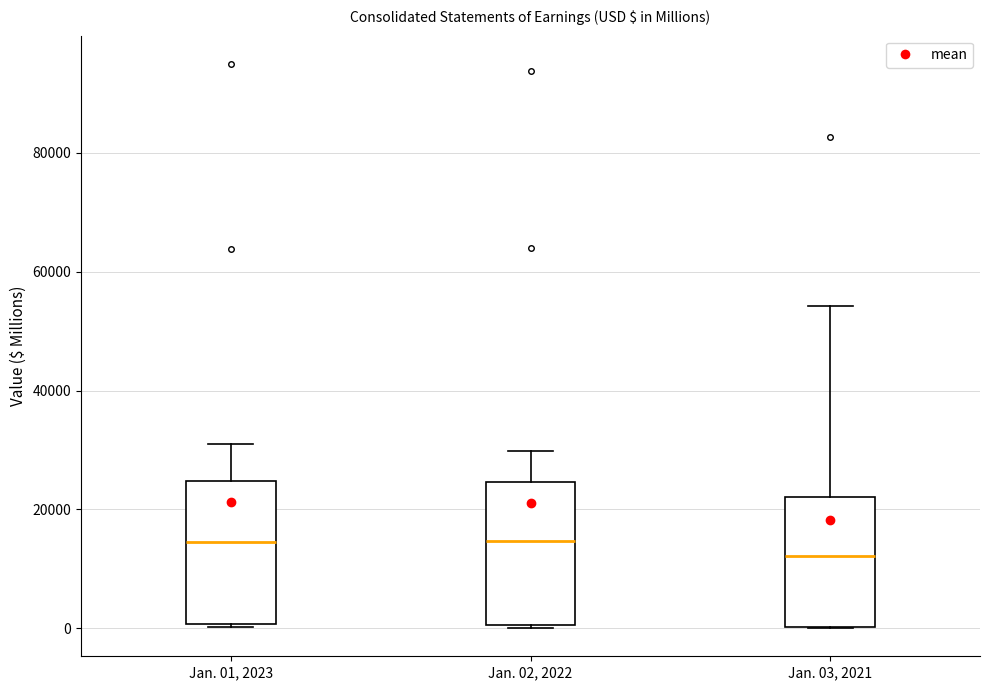

Reading left to right, read every box against the y-axis: the position of its median line, the range the box covers, and the ends of its whiskers. The values are not printed on the chart, so give them approximately, as read against the axis.

Jan. 01, 2023: median 14000, box 0 to 24000, whiskers 0 to 32000
Jan. 02, 2022: median 14000, box 0 to 24000, whiskers 0 to 30000
Jan. 03, 2021: median 12000, box 0 to 22000, whiskers 0 to 54000